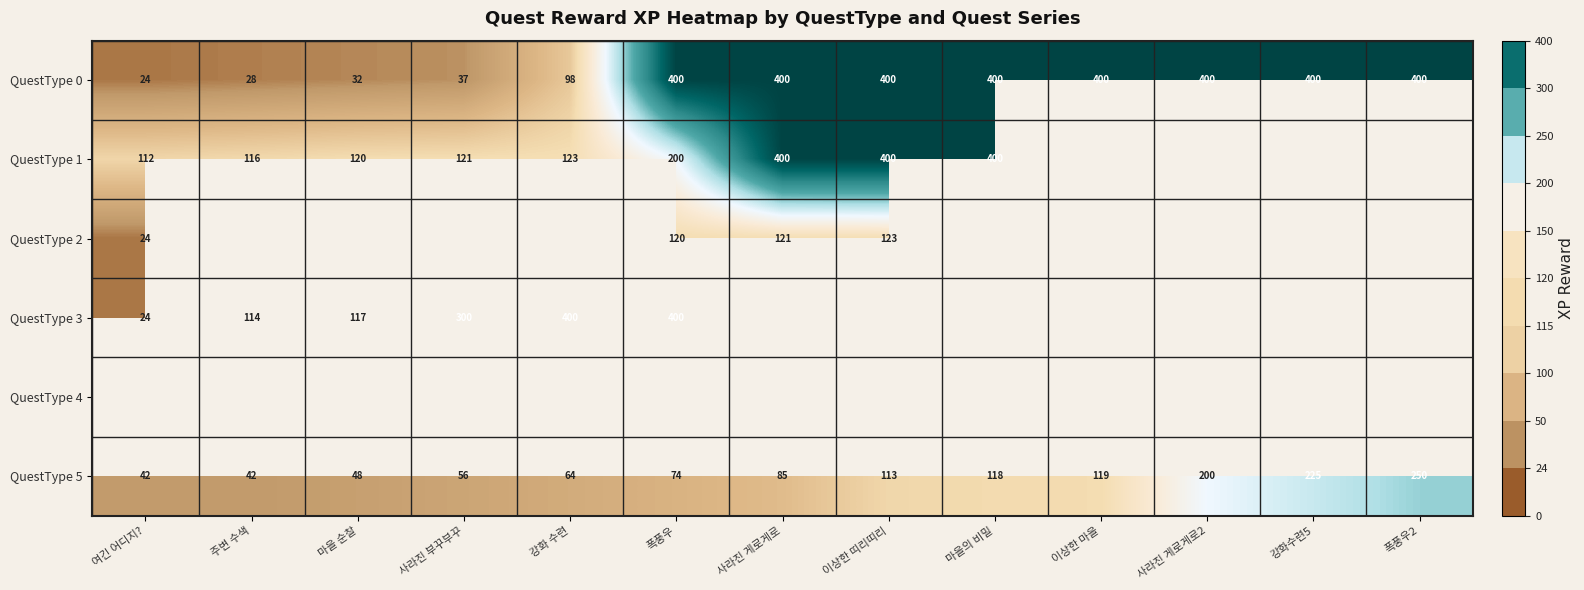

At which label does QuestType 5 reach its peak?

폭풍우2